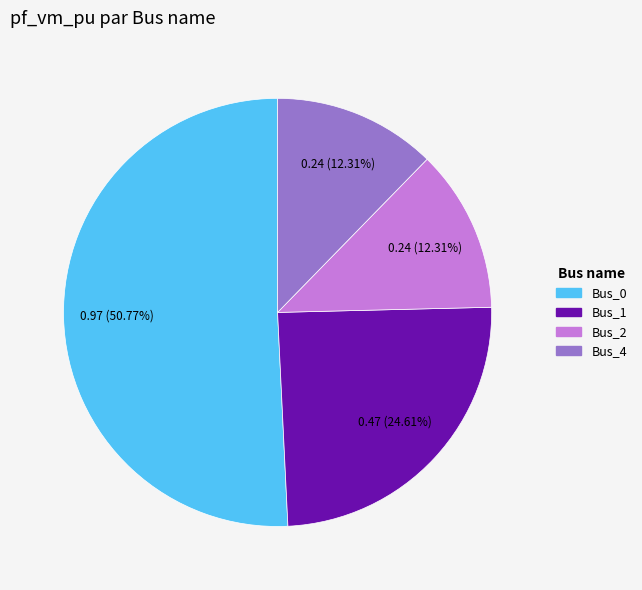

Does any single category account for the majority?

Yes